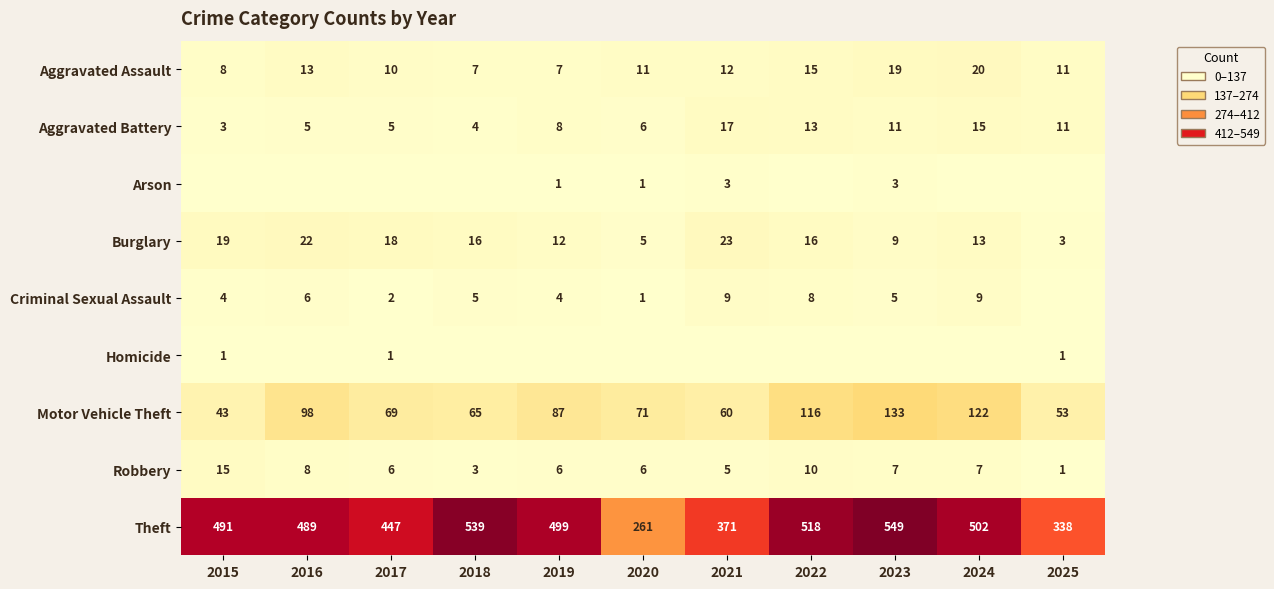

Is it true that Aggravated Battery equals 13 at 2019?

False